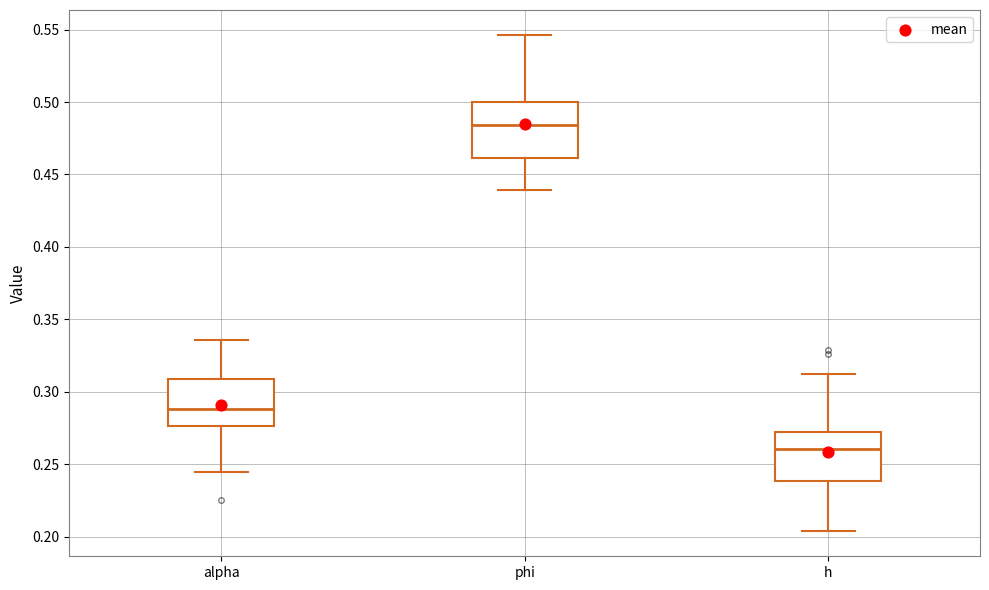

Reading left to right, transcribe this box plot: for each box, give where its median line is, the range the box spans, and where its two whiskers end, as read against the y-axis. The values are not printed on the chart, so give them approximately, as read against the axis.

alpha: median 0.290, box 0.275 to 0.310, whiskers 0.245 to 0.335
phi: median 0.485, box 0.460 to 0.500, whiskers 0.440 to 0.545
h: median 0.260, box 0.240 to 0.270, whiskers 0.205 to 0.310